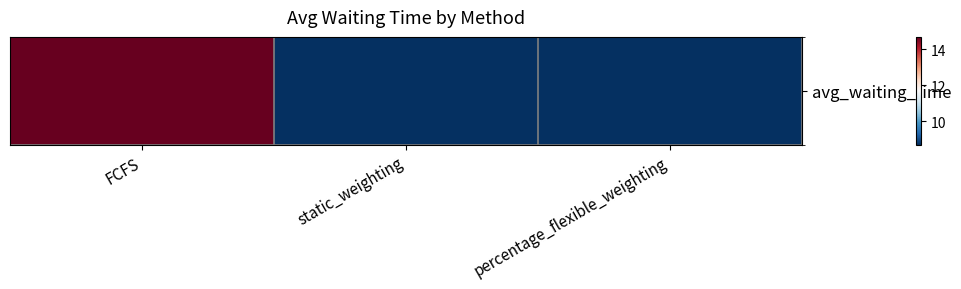

What is the approximate value at FCFS?

14.7